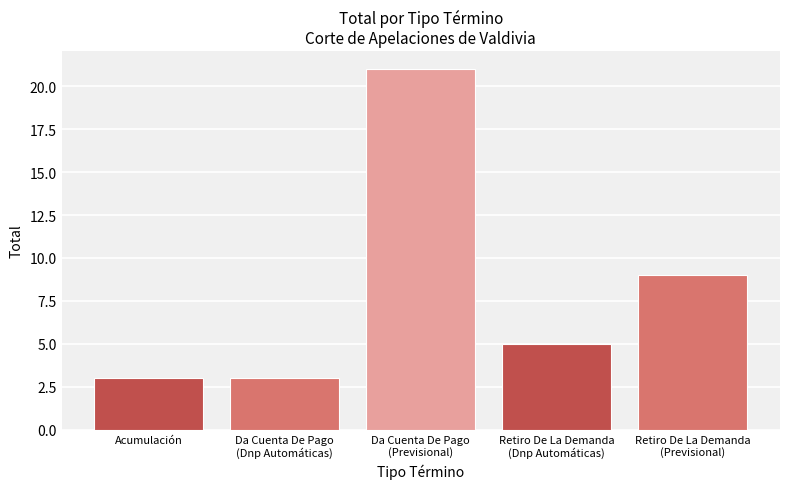

Reading left to right, extract all data points from this chart.

3	3	21	5	9